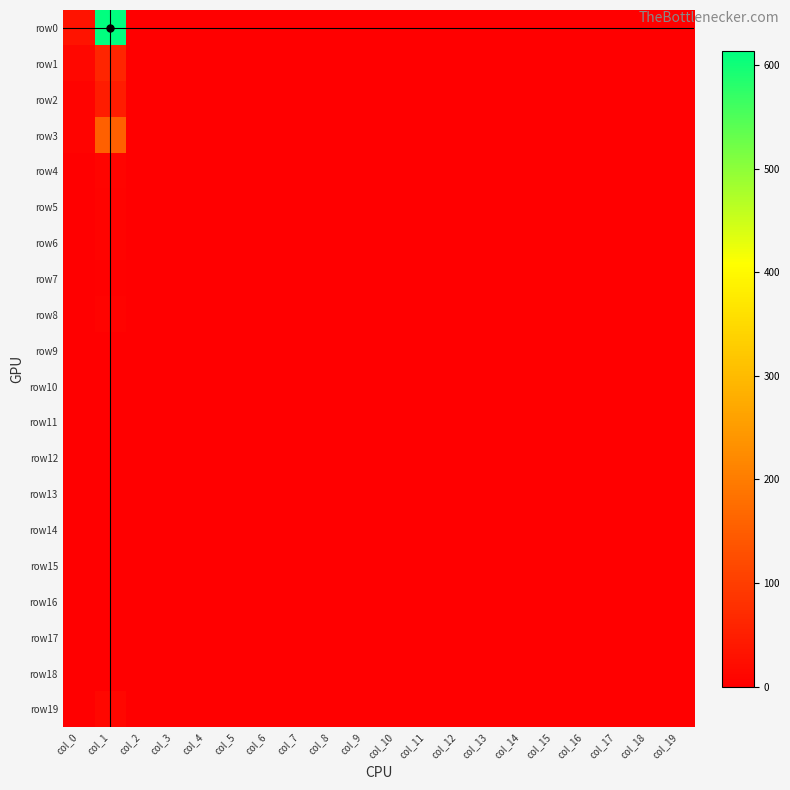

What is the greatest value displayed?

614